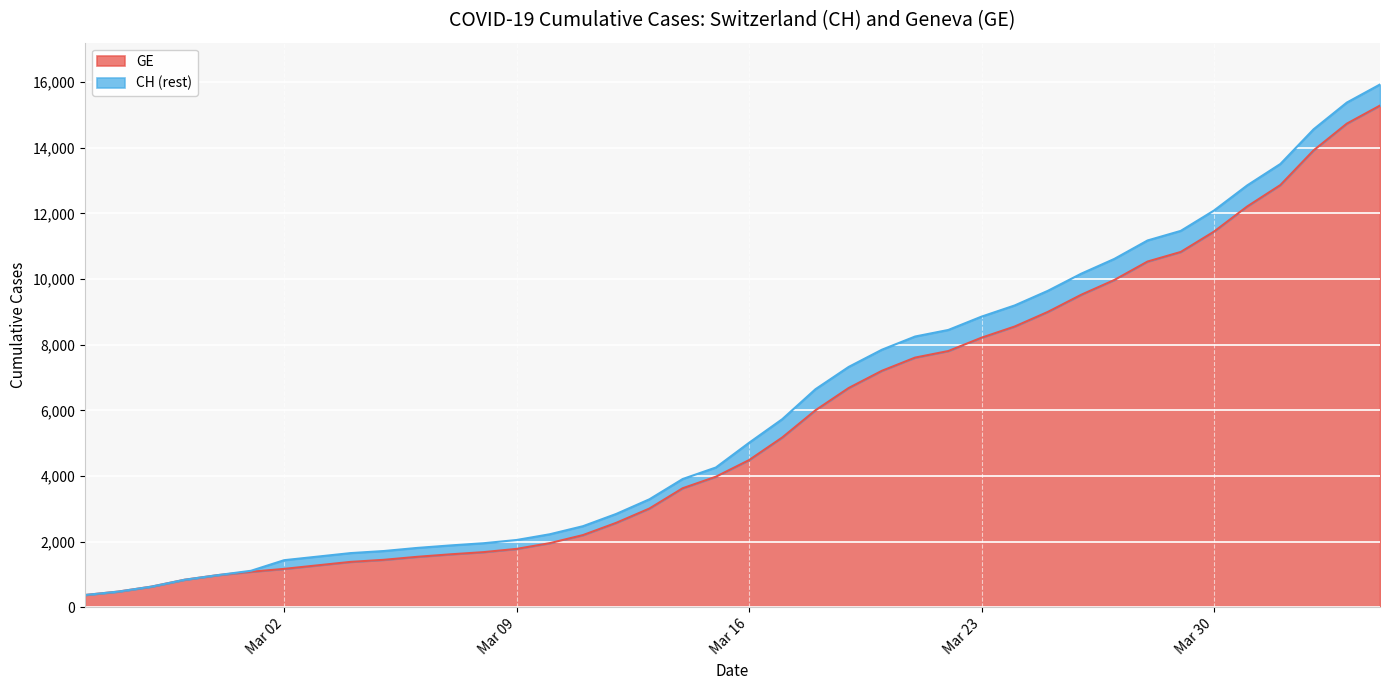

What is the minimum value for GE?

375